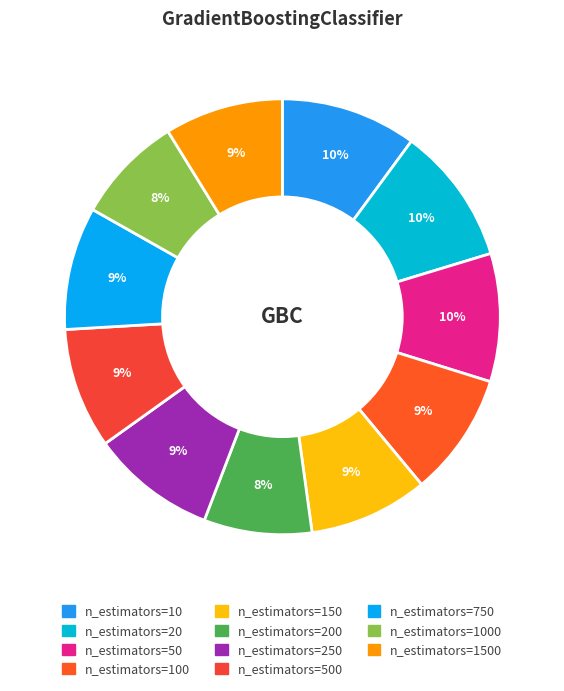

How many segments does this pie chart have?

11